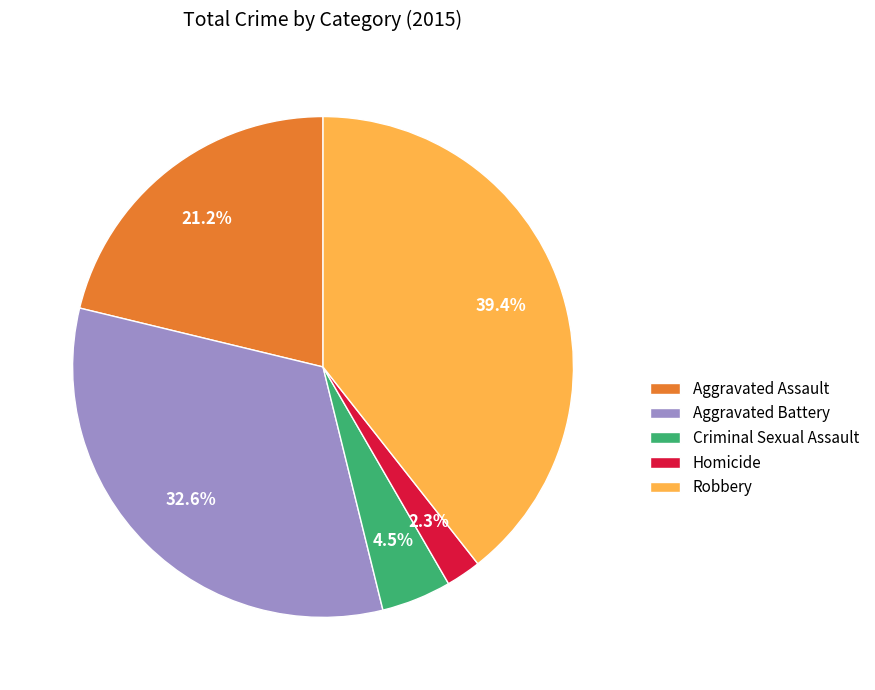

Is it true that Robbery is 39% of the pie?

True